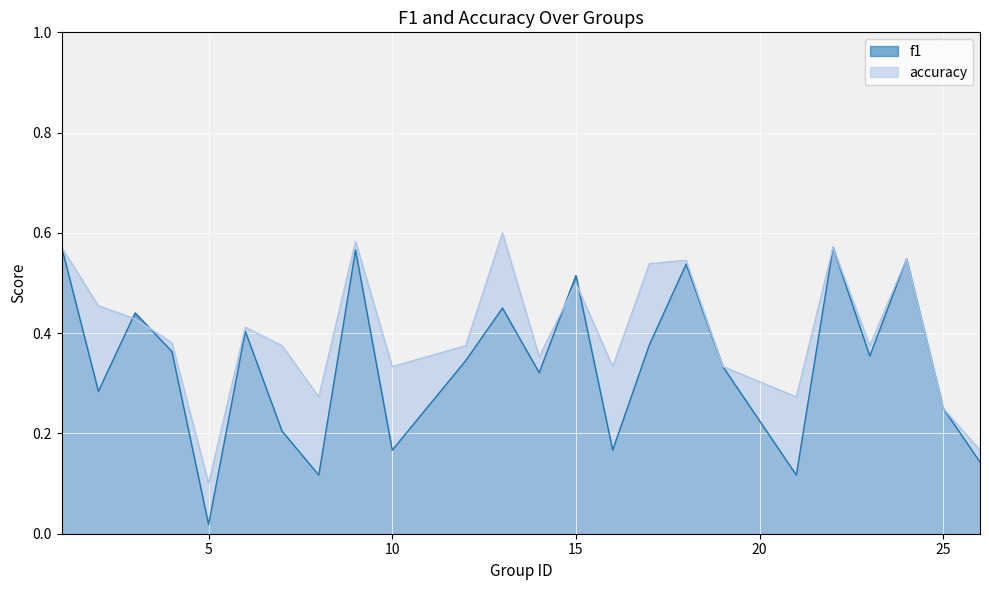

Is it true that f1 equals 0.6 at 9?

True